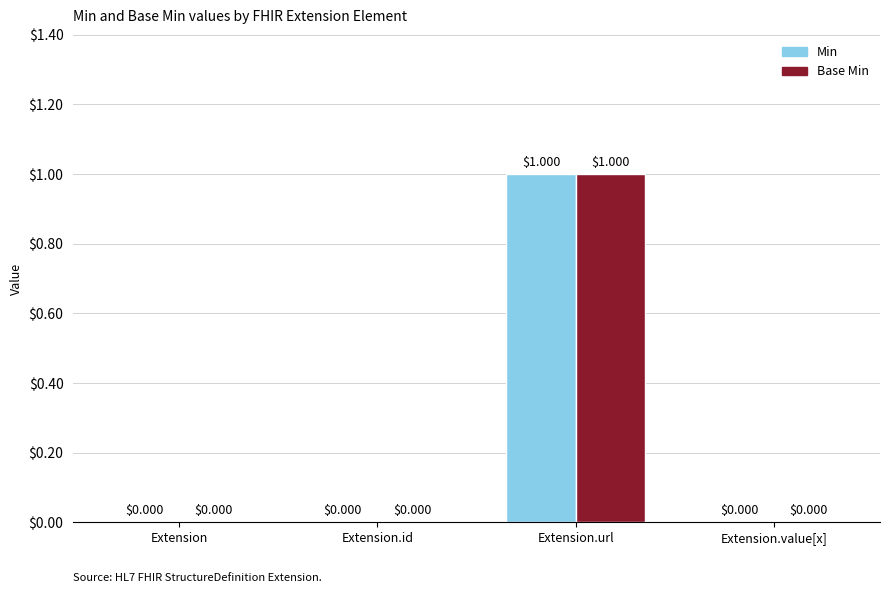

The value of Base Min at Extension.url is 0. True or false?

False